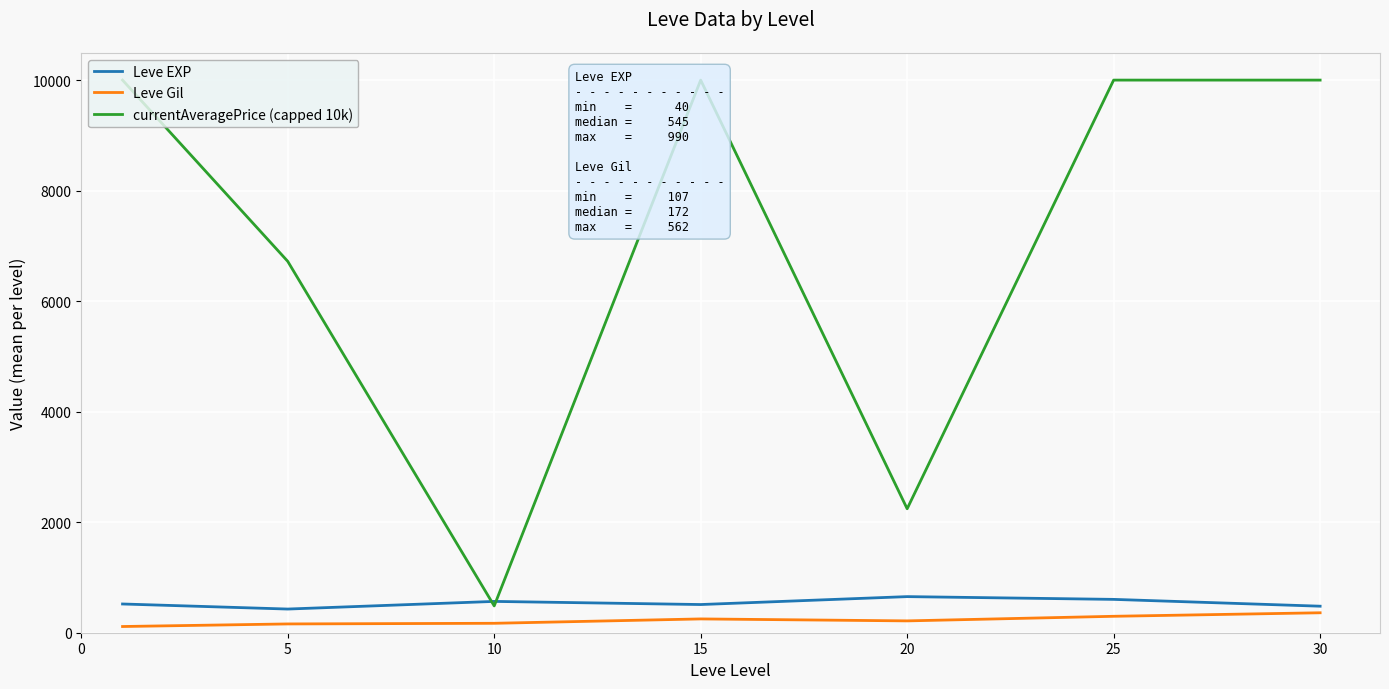

How many interior local peaks does the Leve EXP series have?

2